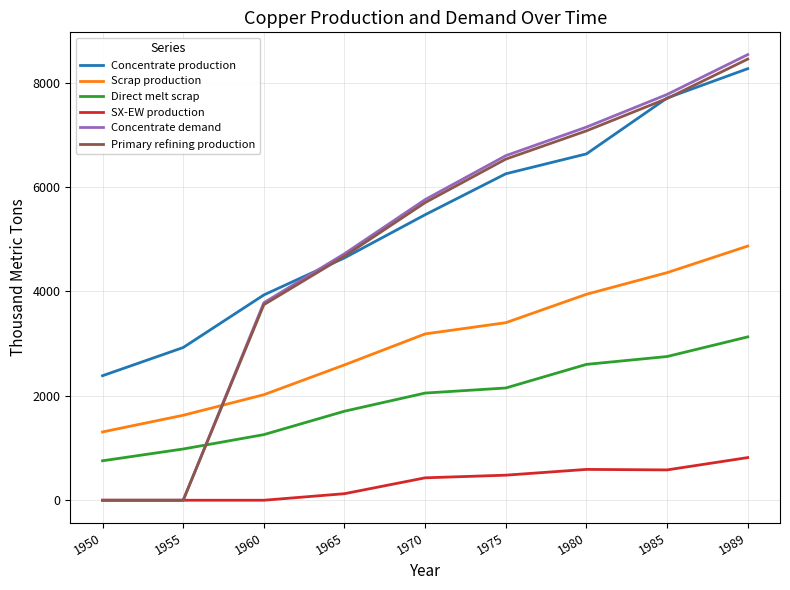

What is the highest value of the Primary refining production series?

8452.7